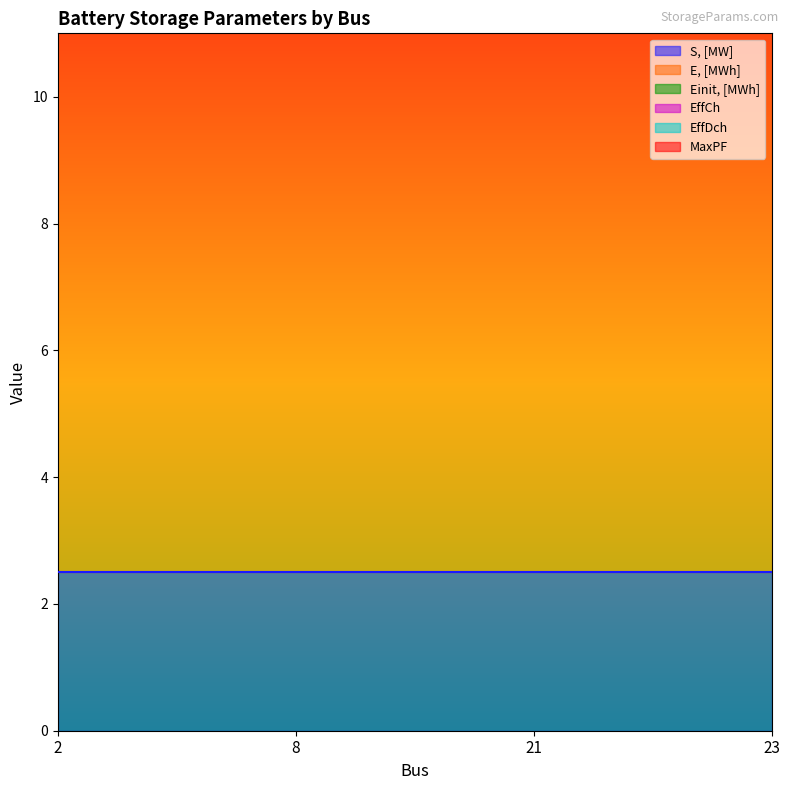

Rank the series at 8 from highest to lowest value.

E, [MWh], Einit, [MWh], S, [MW], EffCh, EffDch, MaxPF